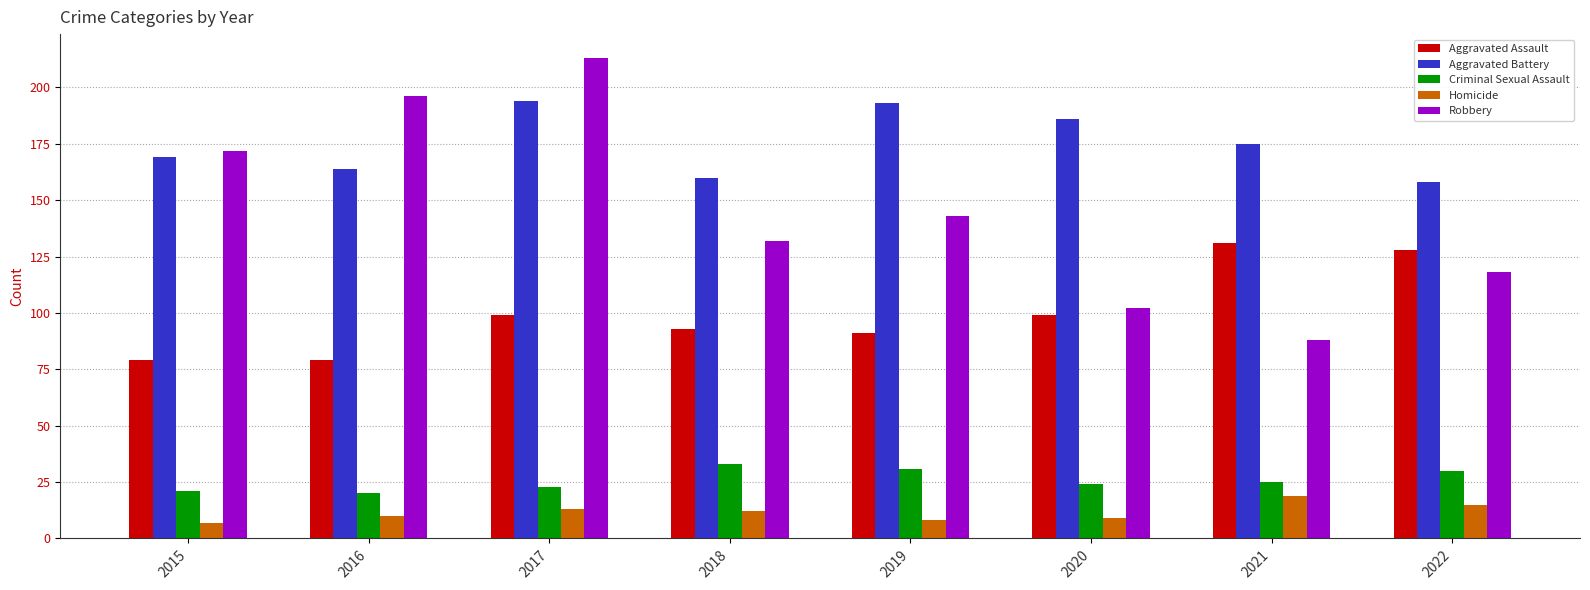

How many values in the Robbery series are below 143?

4